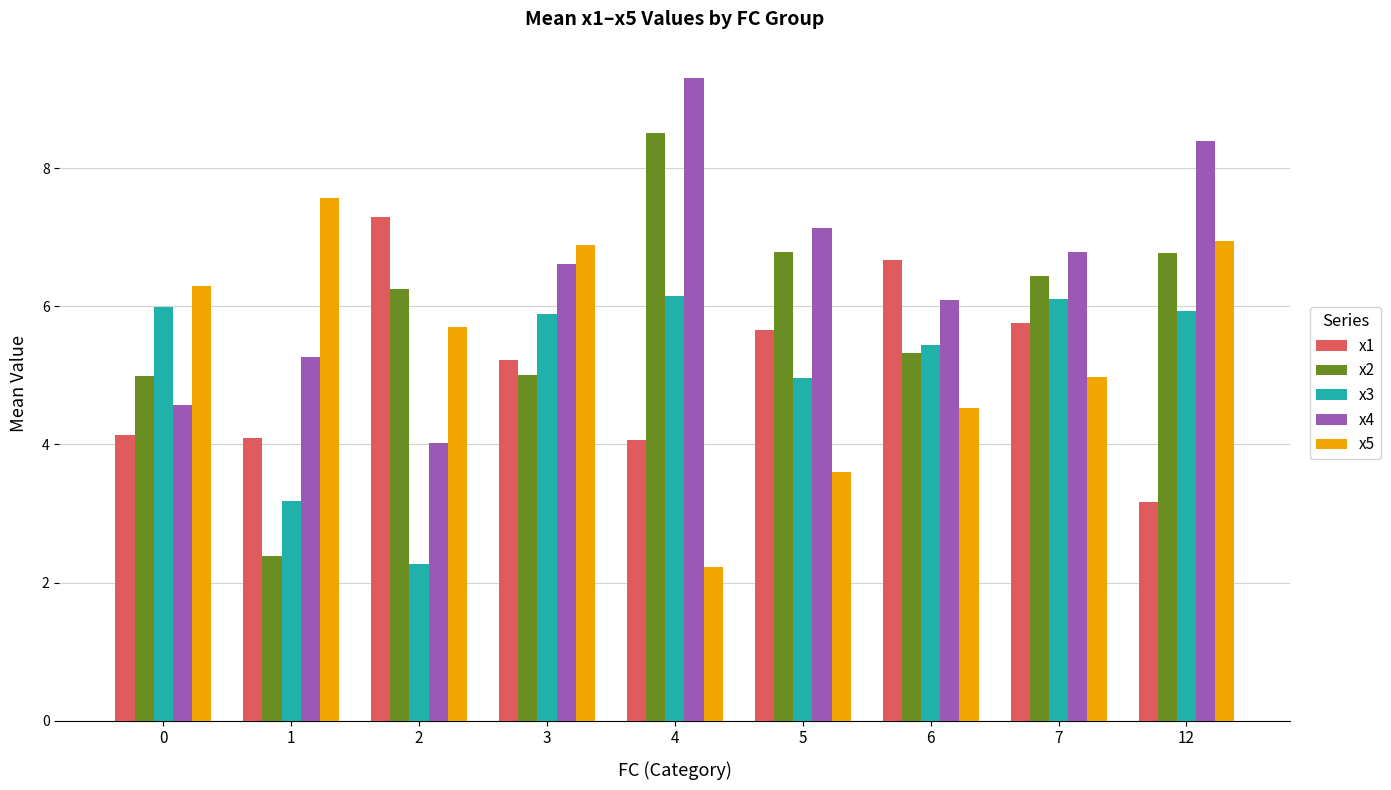

At which category is the sum across all series the highest?

12